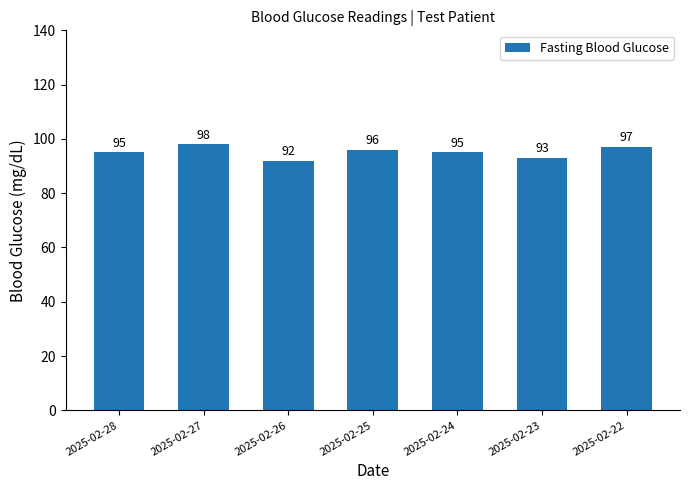

What is the approximate value at 2025-02-27?

98